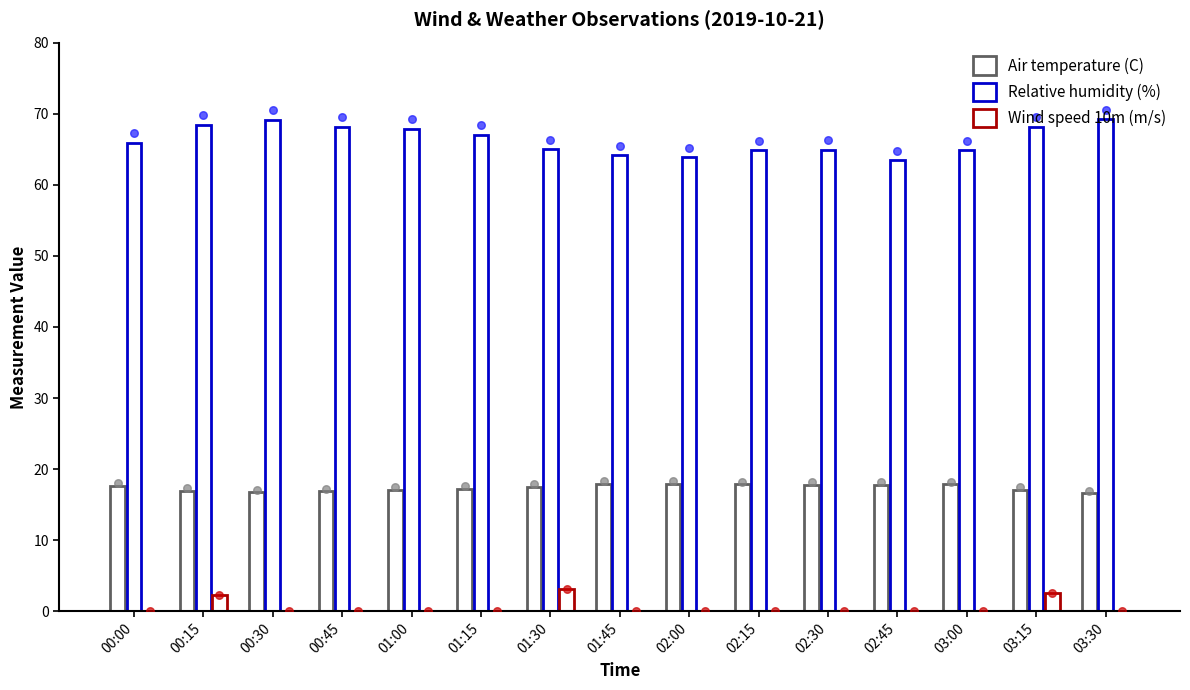

At which category is the sum across all series the highest?

03:15